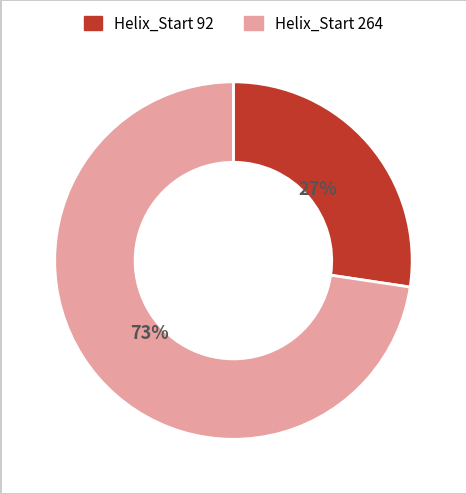

Rank the categories by value from highest to lowest.

264, 92